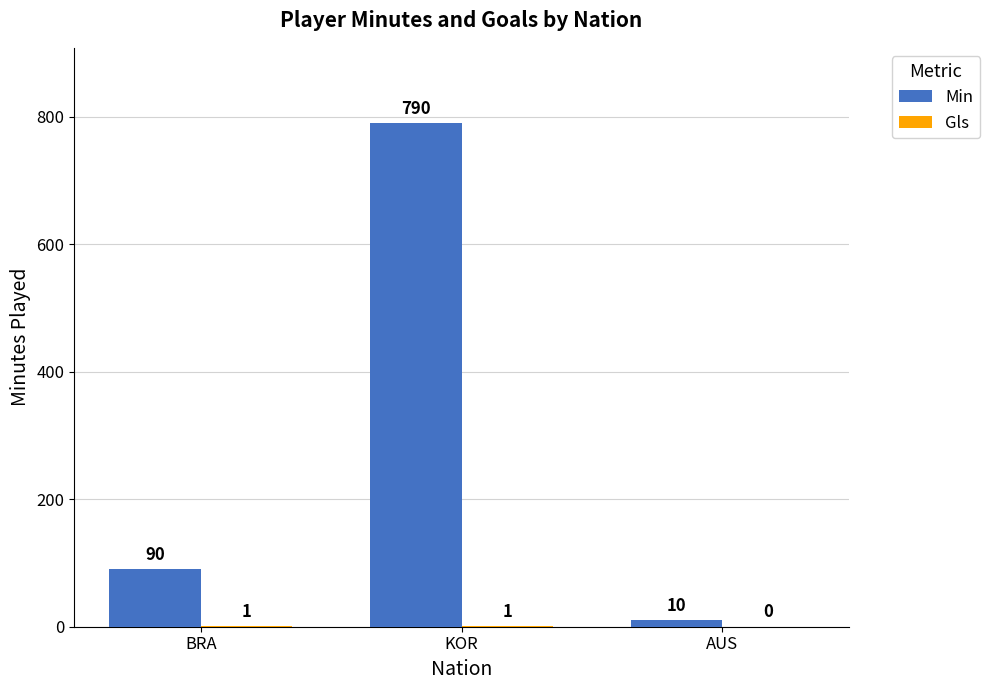

Is it true that Min equals 138 at BRA?

False